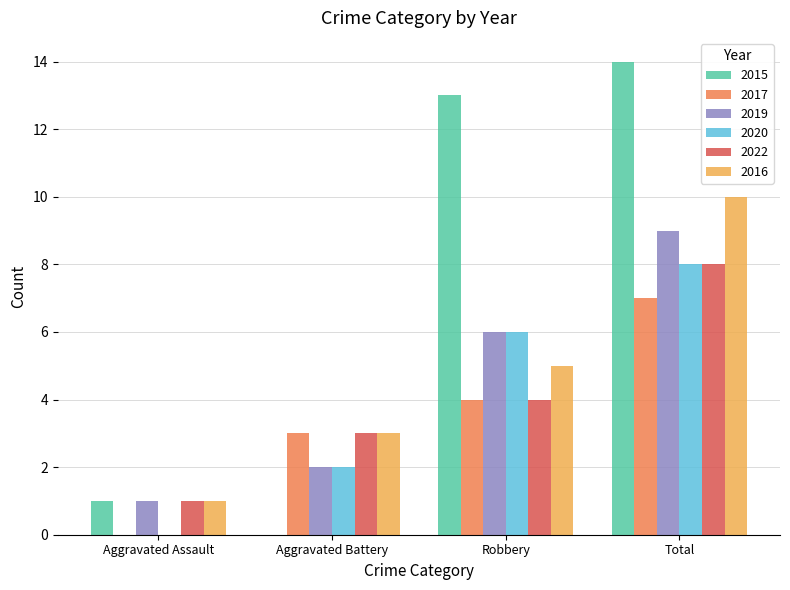

How many categories are shown in the chart?

4